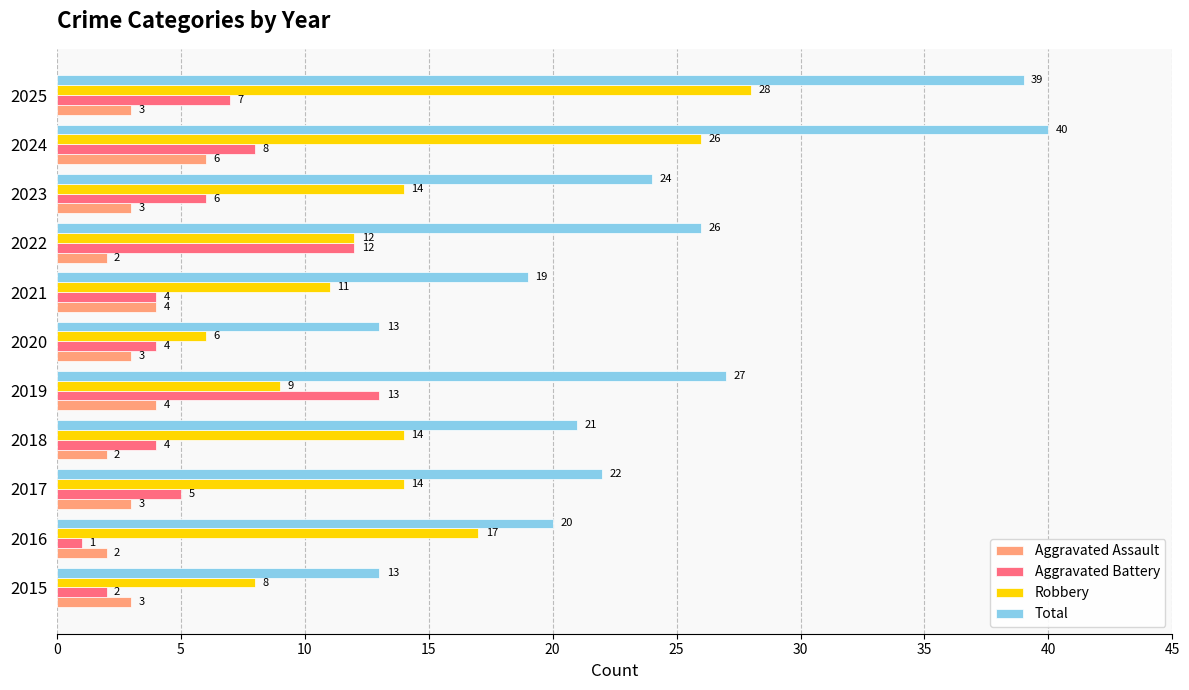

What is the sum of the Aggravated Battery values at 2022 and 2015?

14